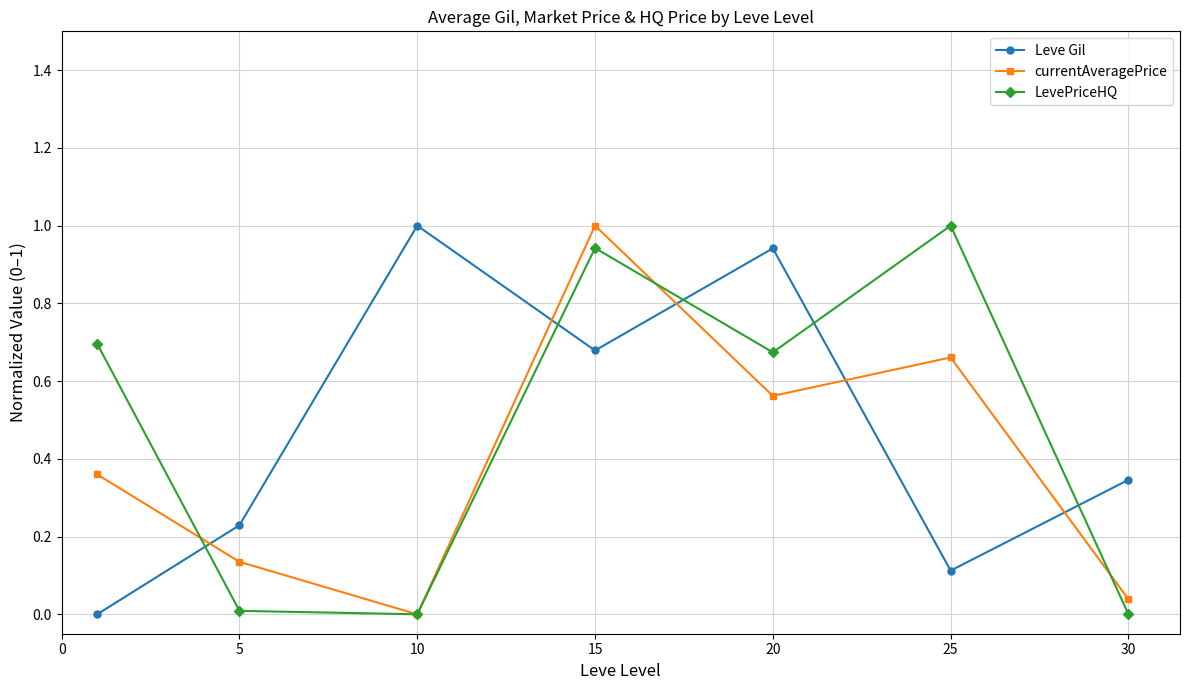

In currentAveragePrice, how many points are higher than both neighbors (excluding endpoints)?

2